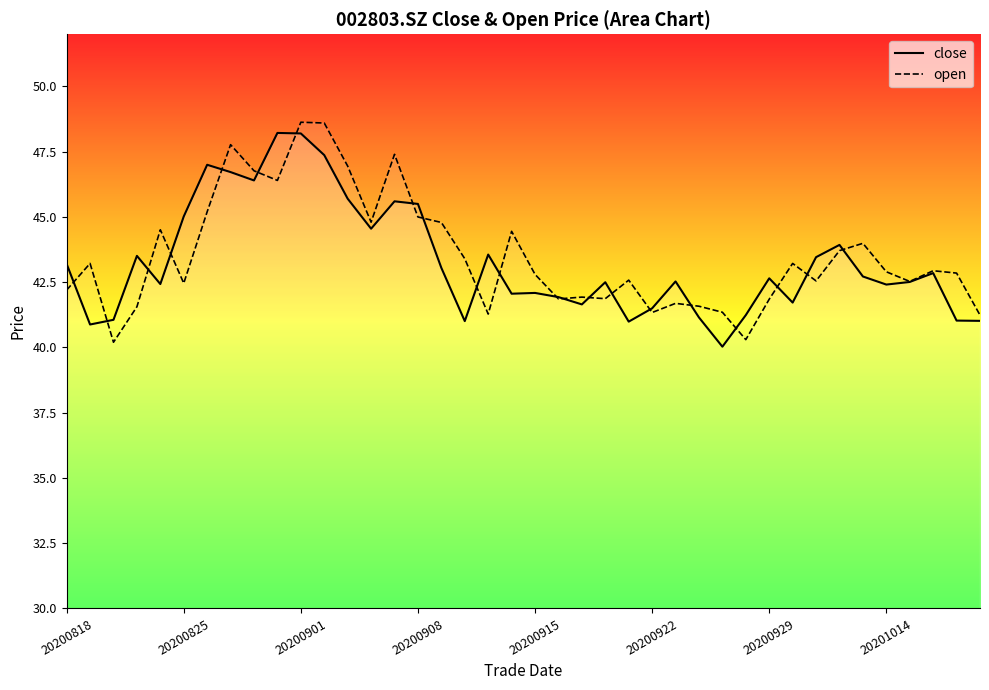

How many values in the close series exceed 42?

27